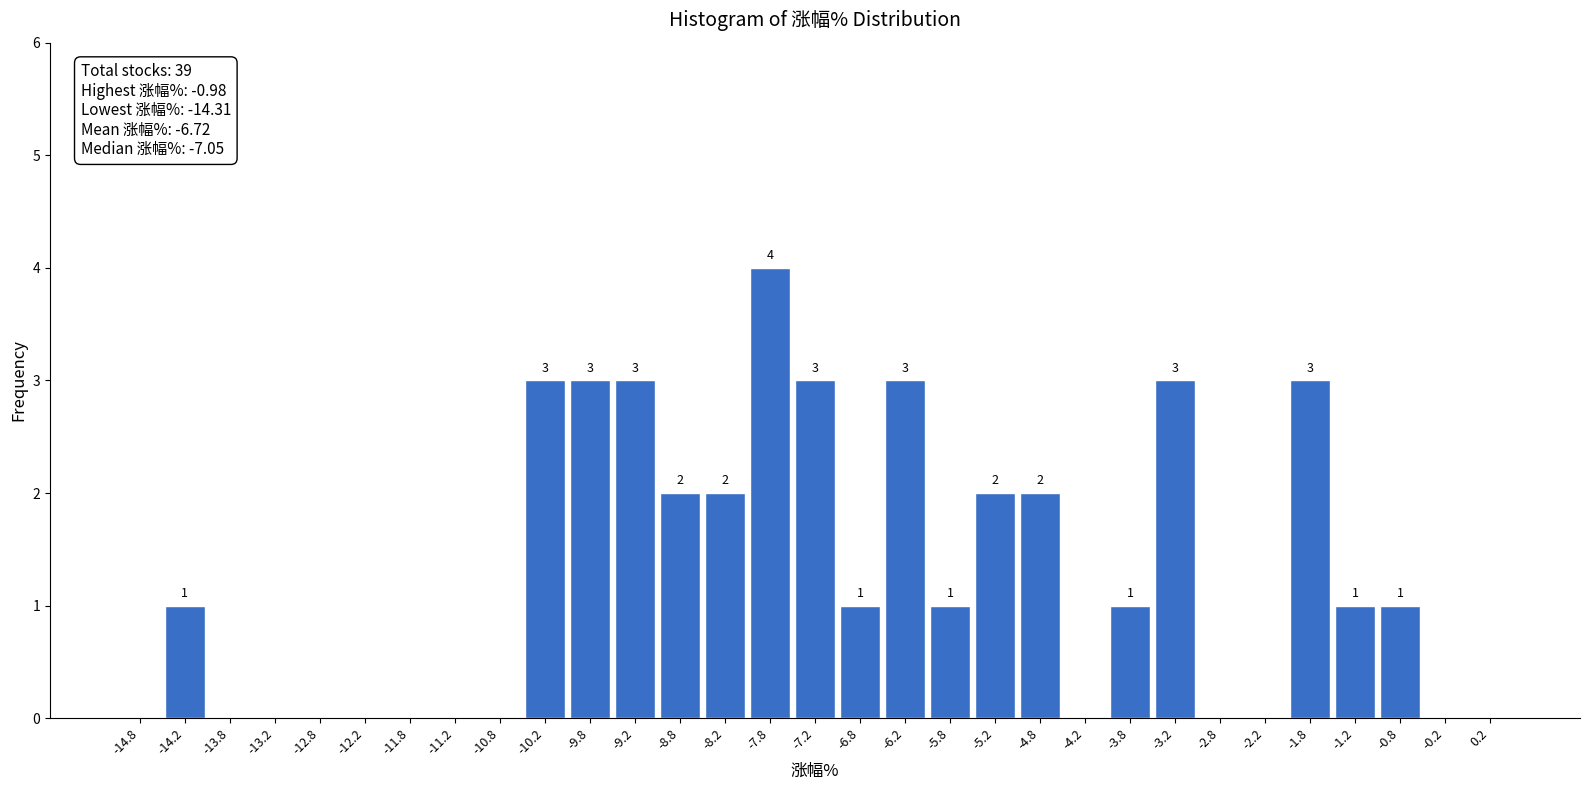

Which range on the x-axis has the tallest bar?

-8.0 to -7.5